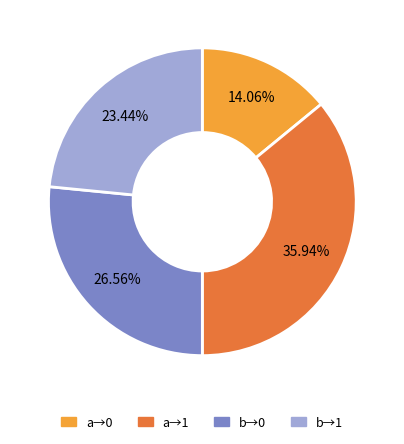

To the nearest percent, what is the average slice percentage?

25%